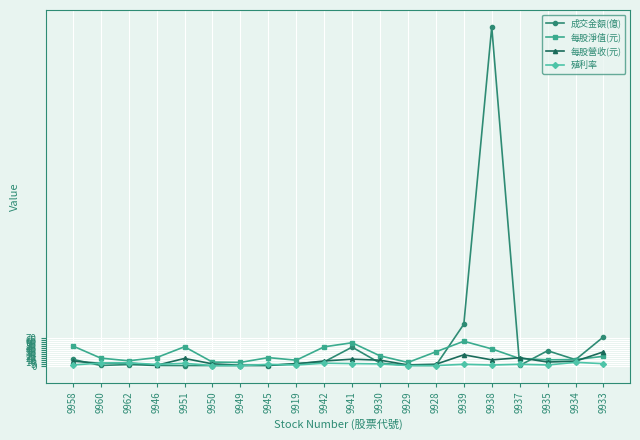

True or false: 殖利率 has more than 0 interior local peaks.

True